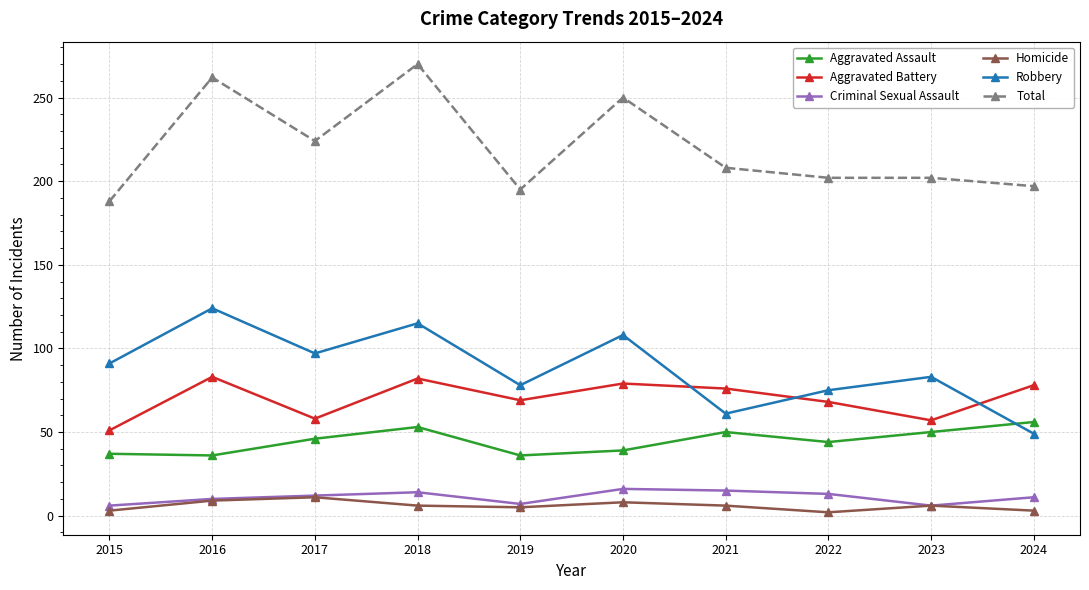

List the series in order of their peak value, lowest first.

Homicide, Criminal Sexual Assault, Aggravated Assault, Aggravated Battery, Robbery, Total